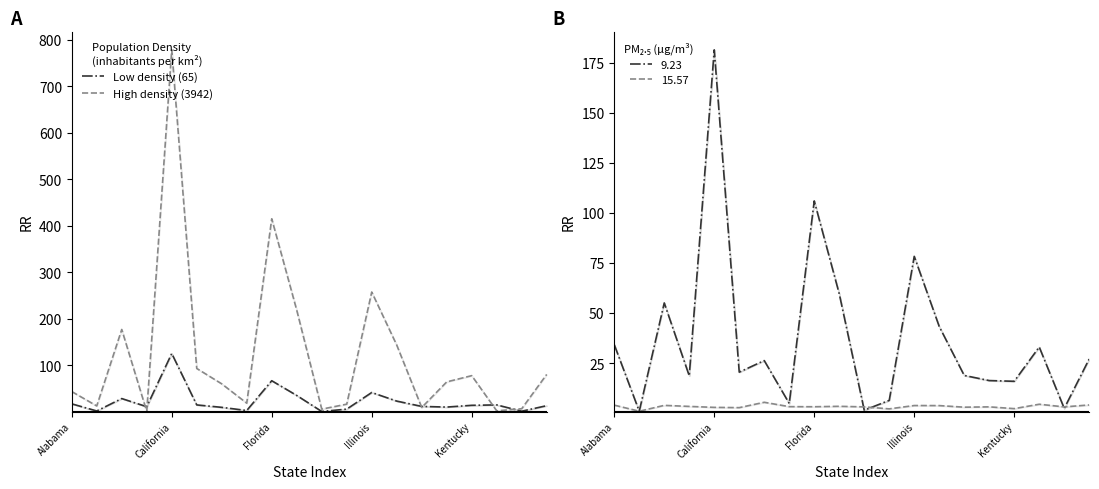

Which series has the largest total across all categories?

High density (3942)